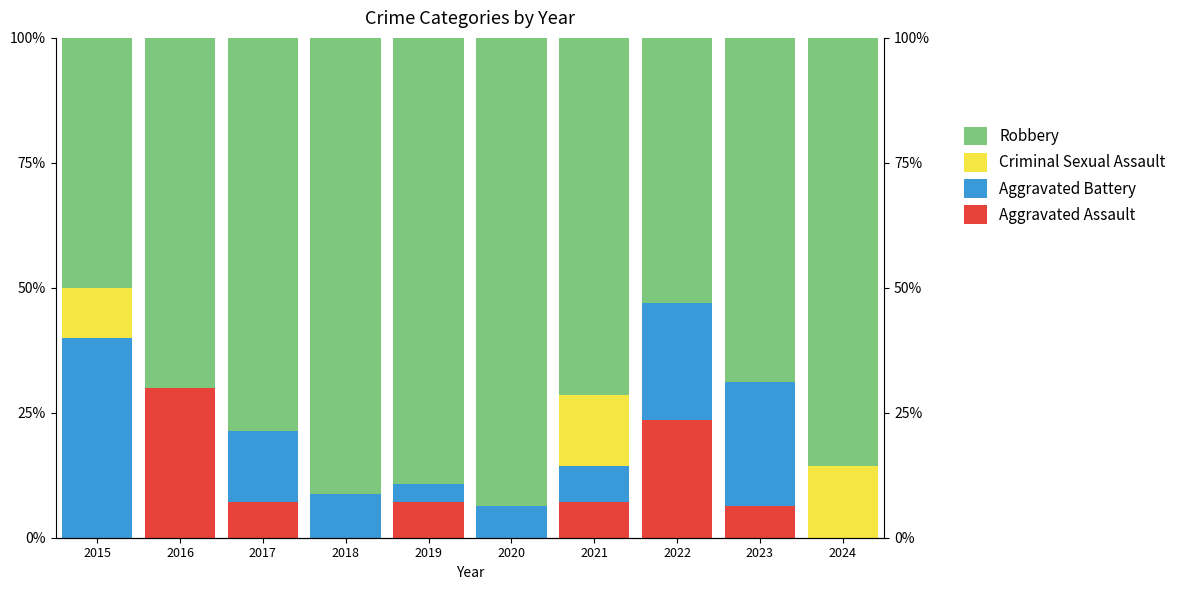

The value of Robbery at 2016 is 70.0. True or false?

True